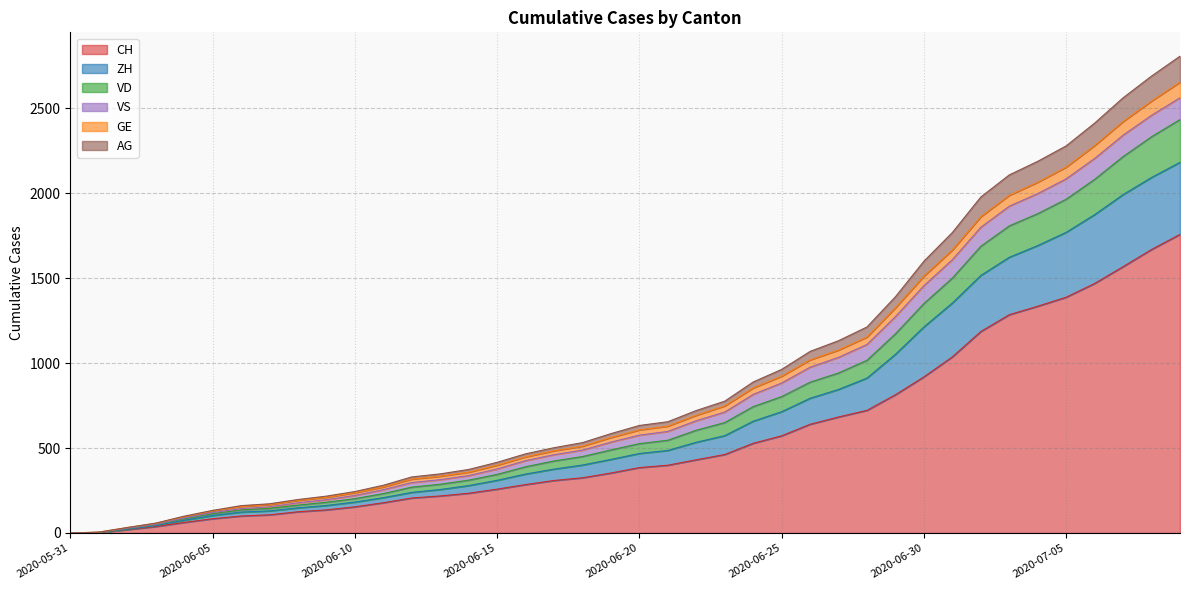

True or false: AG has more than 0 points higher than both neighbors.

False